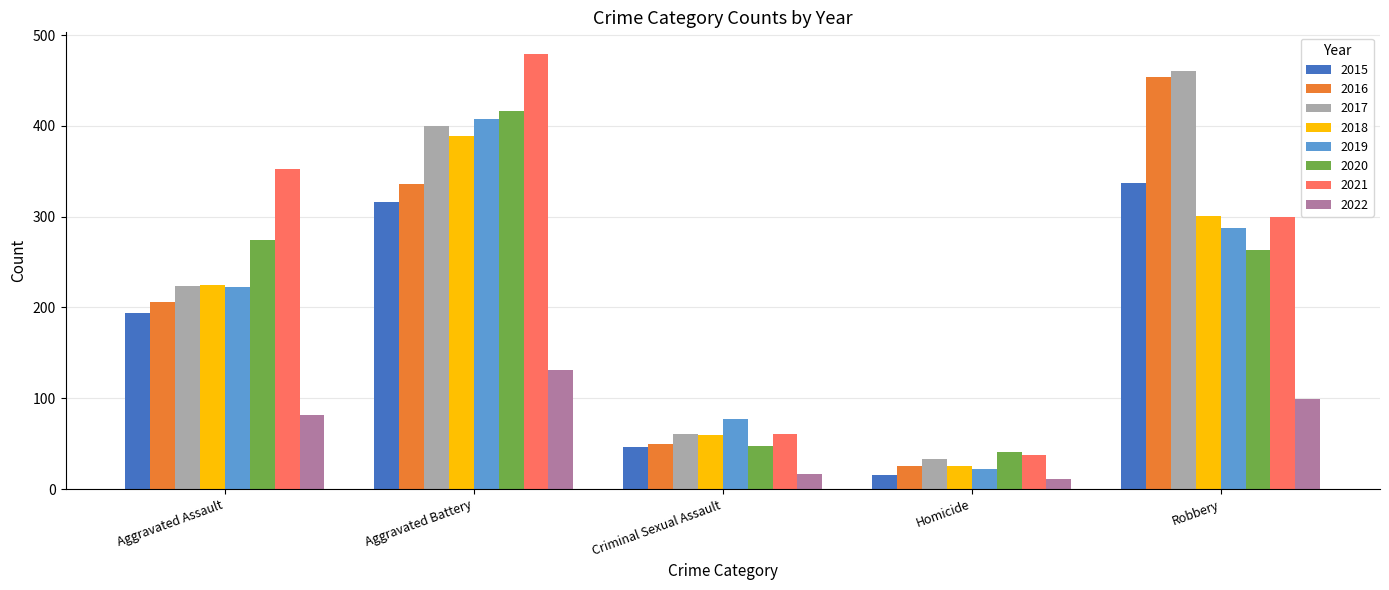

The 2016 series shows 206 at Aggravated Assault. True or false?

True